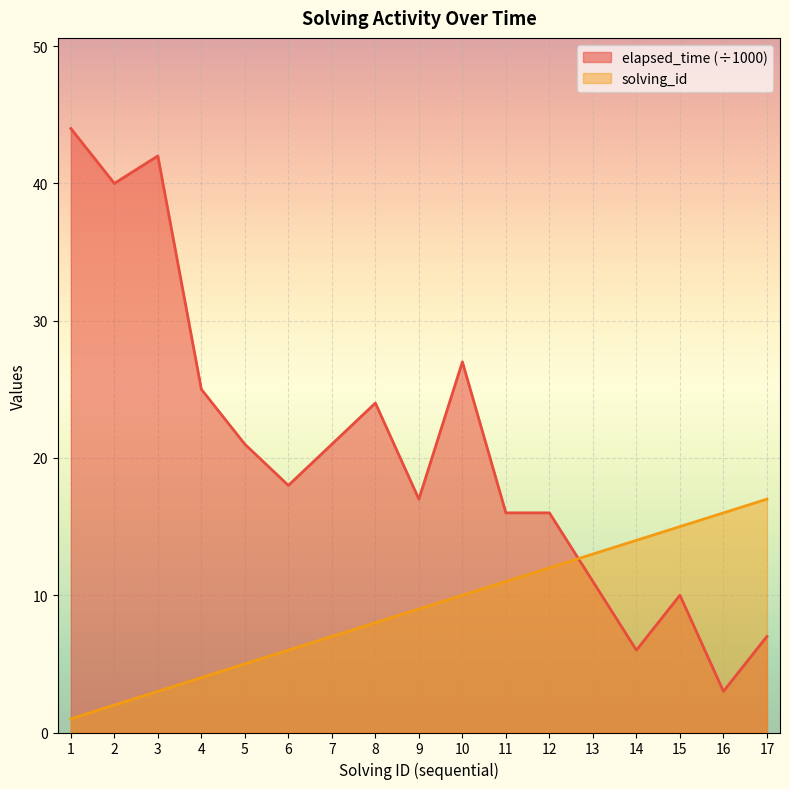

What is the maximum value shown in the chart?

44